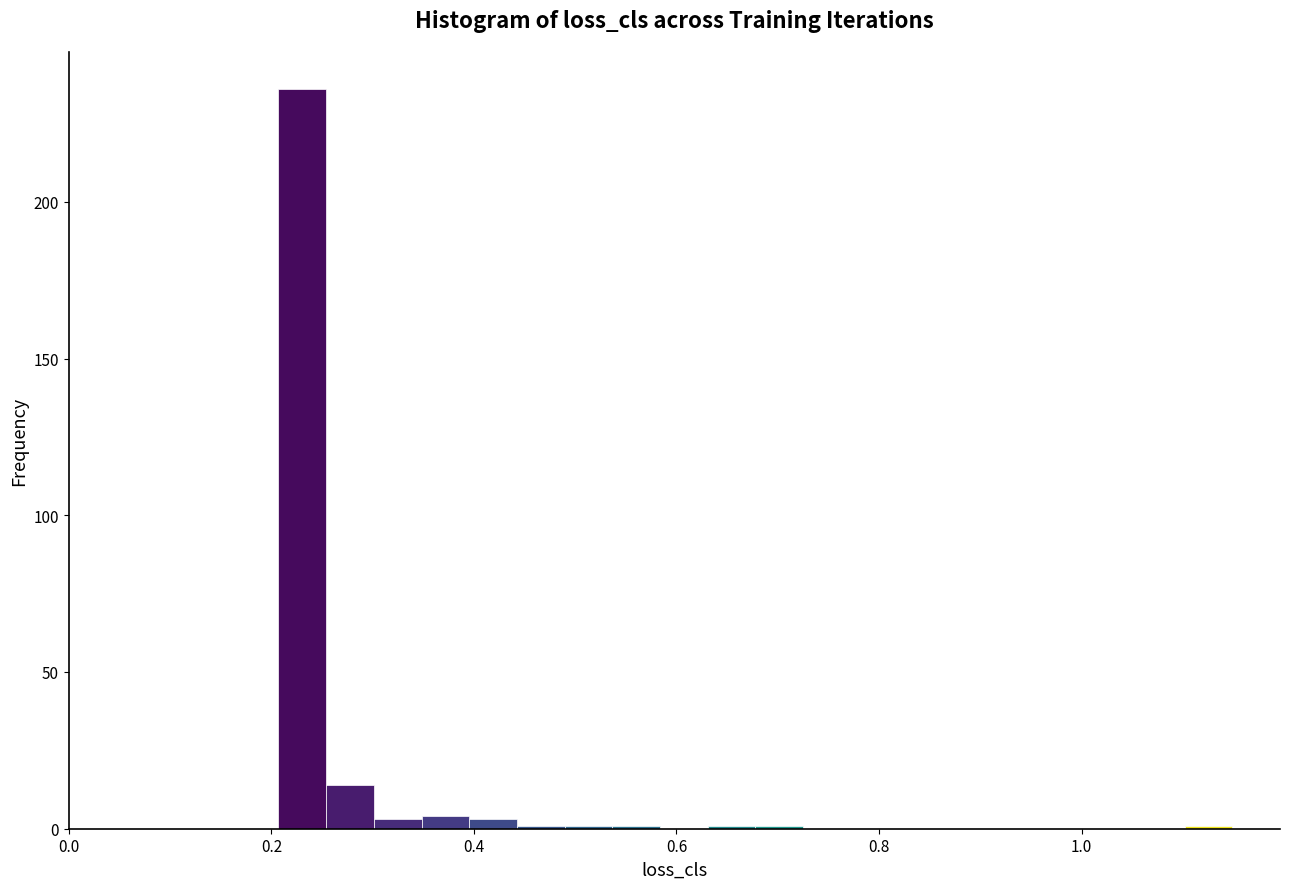

Around what value on the x-axis is the tallest bar? Give the approximate position of its centre, as read against the axis.

0.24